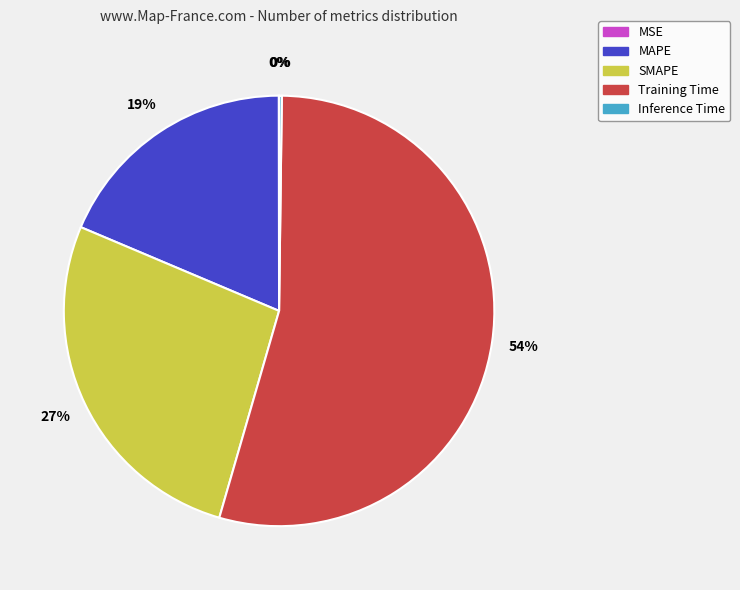

The Training Time slice represents 40% of the pie. True or false?

False